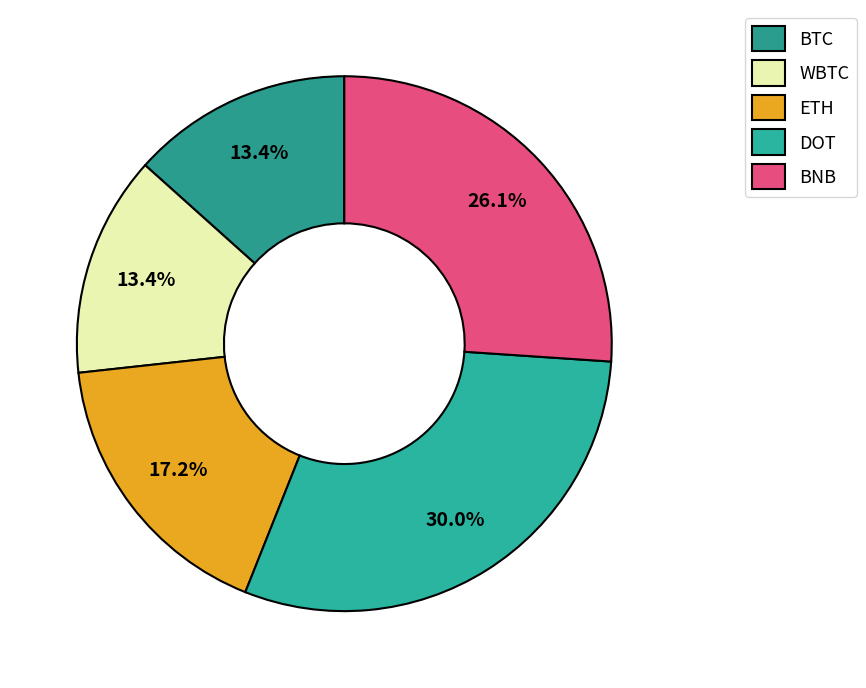

Which slice is the smallest?

BTC